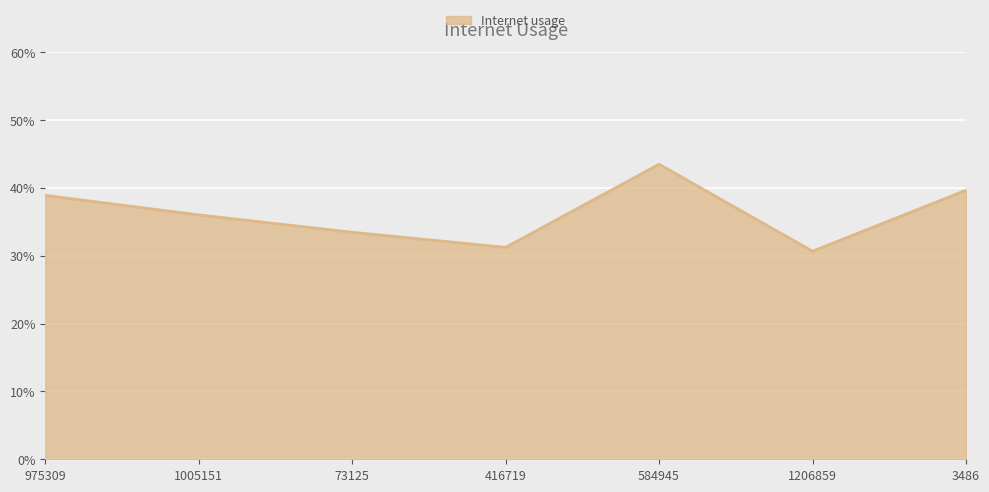

Where is the first local minimum?

416719